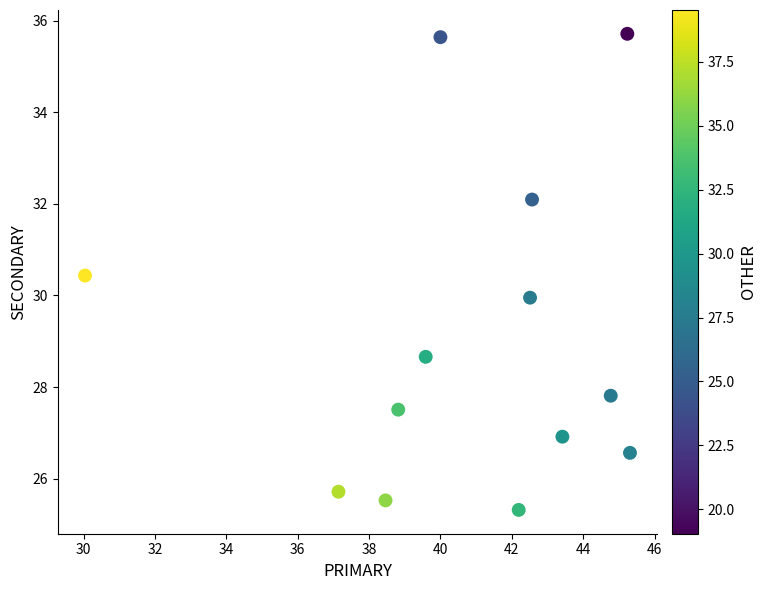

What is the range of X values (max minus min)?

15.3